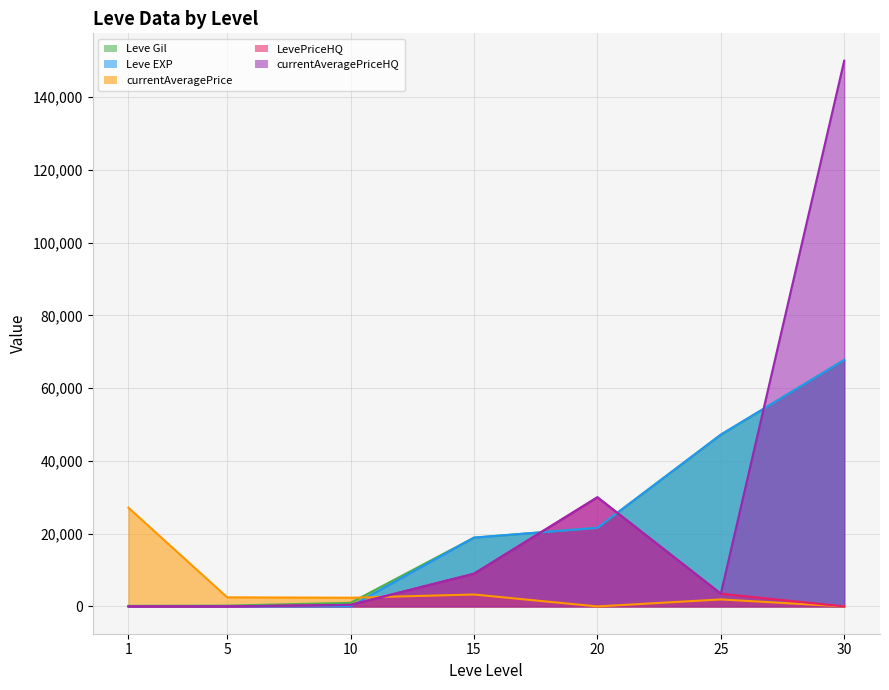

At which label is Leve Gil closest to 33945?

20